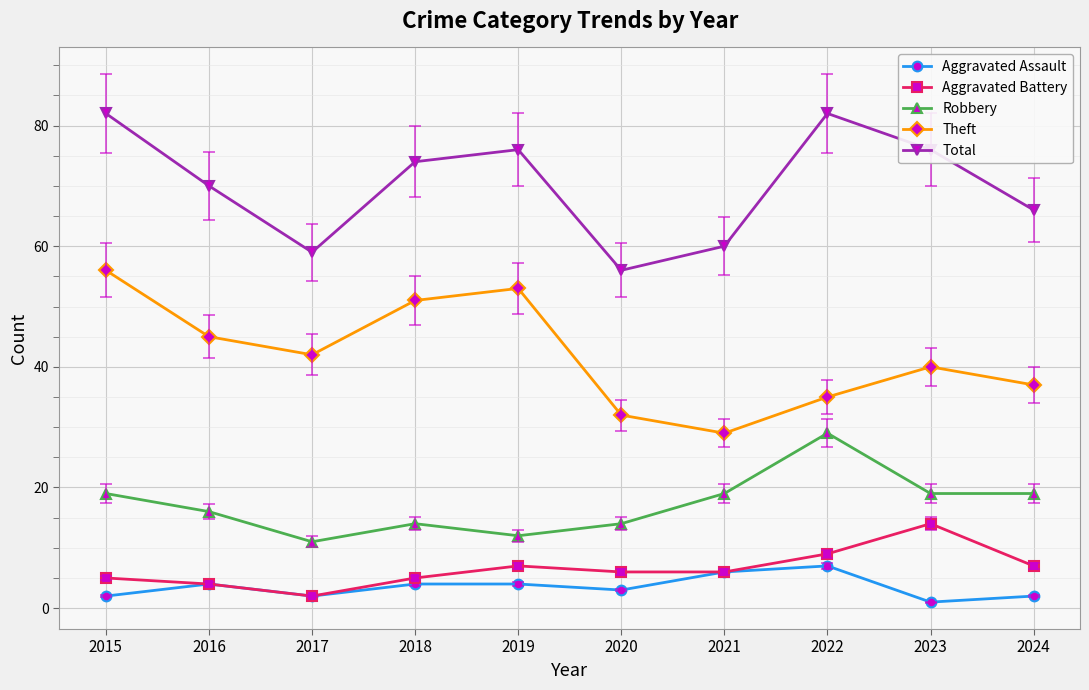

Reading right to left, list all the values displayed in this chart.

Aggravated Assault: 2024=2	2023=1	2022=7	2021=6	2020=3	2019=4	2018=4	2017=2	2016=4	2015=2
Aggravated Battery: 2024=7	2023=14	2022=9	2021=6	2020=6	2019=7	2018=5	2017=2	2016=4	2015=5
Robbery: 2024=19	2023=19	2022=29	2021=19	2020=14	2019=12	2018=14	2017=11	2016=16	2015=19
Theft: 2024=37	2023=40	2022=35	2021=29	2020=32	2019=53	2018=51	2017=42	2016=45	2015=56
Total: 2024=66	2023=76	2022=82	2021=60	2020=56	2019=76	2018=74	2017=59	2016=70	2015=82